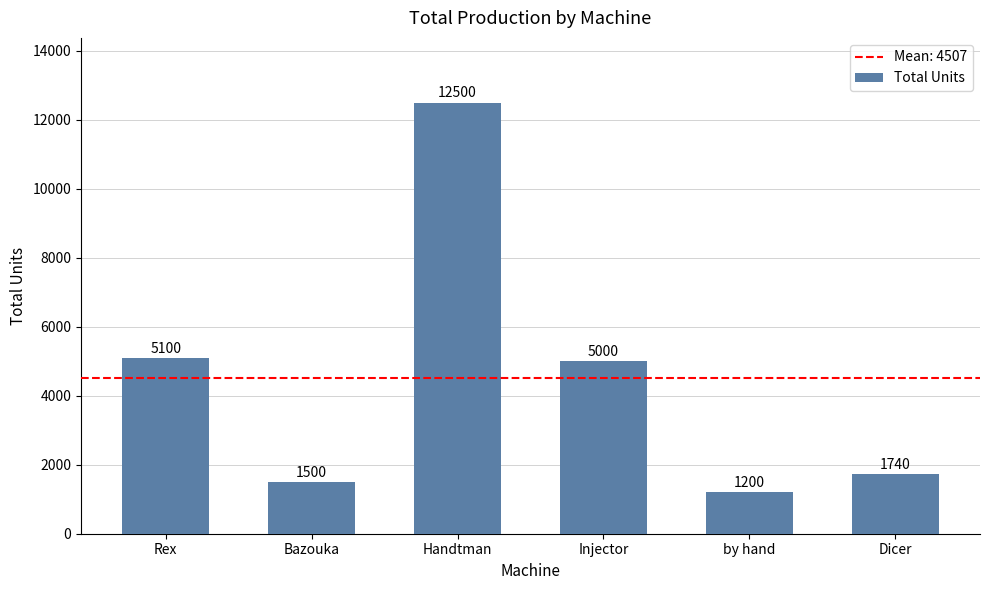

Count the number of categories in the chart.

6